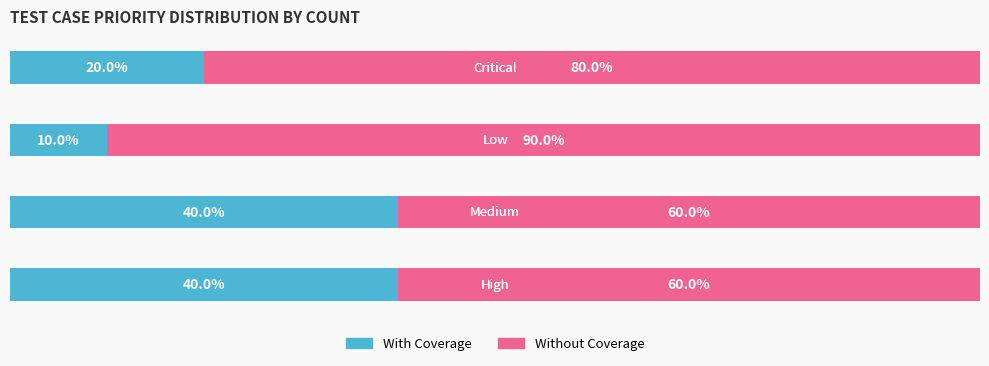

What are all the series names shown in the legend?

With Coverage, Without Coverage